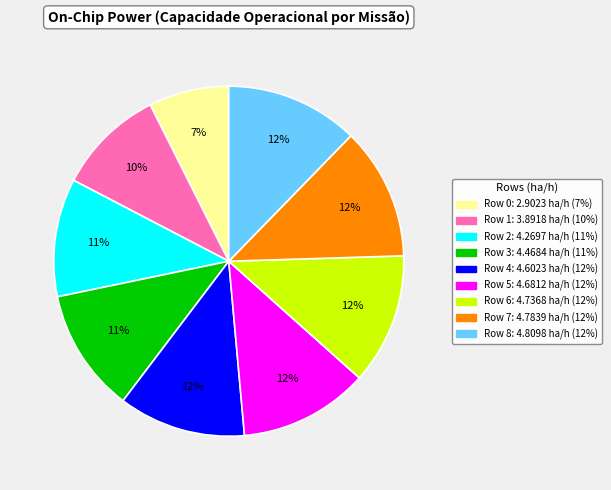

To the nearest percent, what is the average slice percentage?

11%